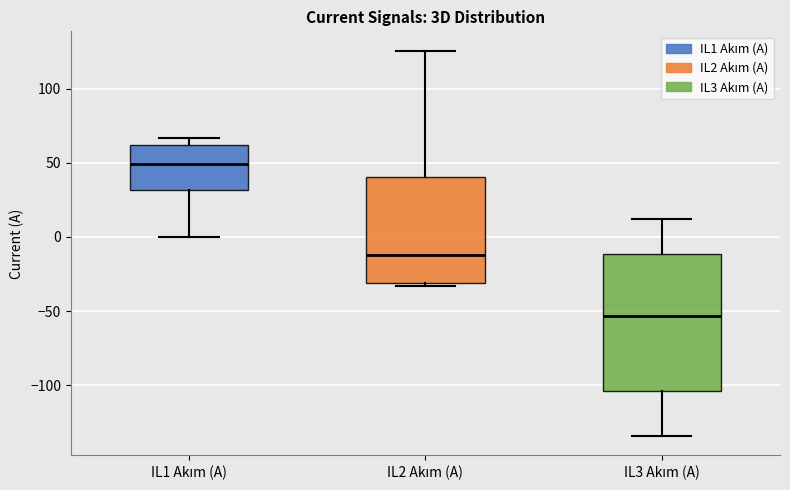

Which box has the highest median line?

IL1 Akım (A)